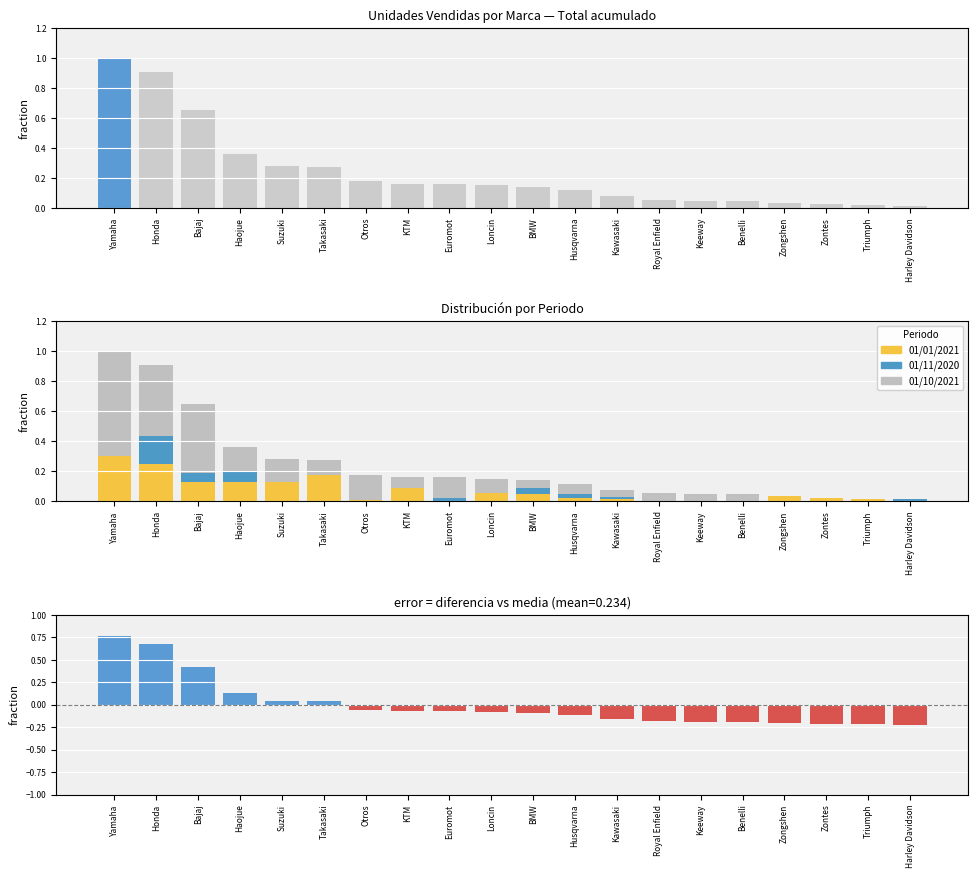

What is the approximate value of 01/11/2020 at Honda?

0.2